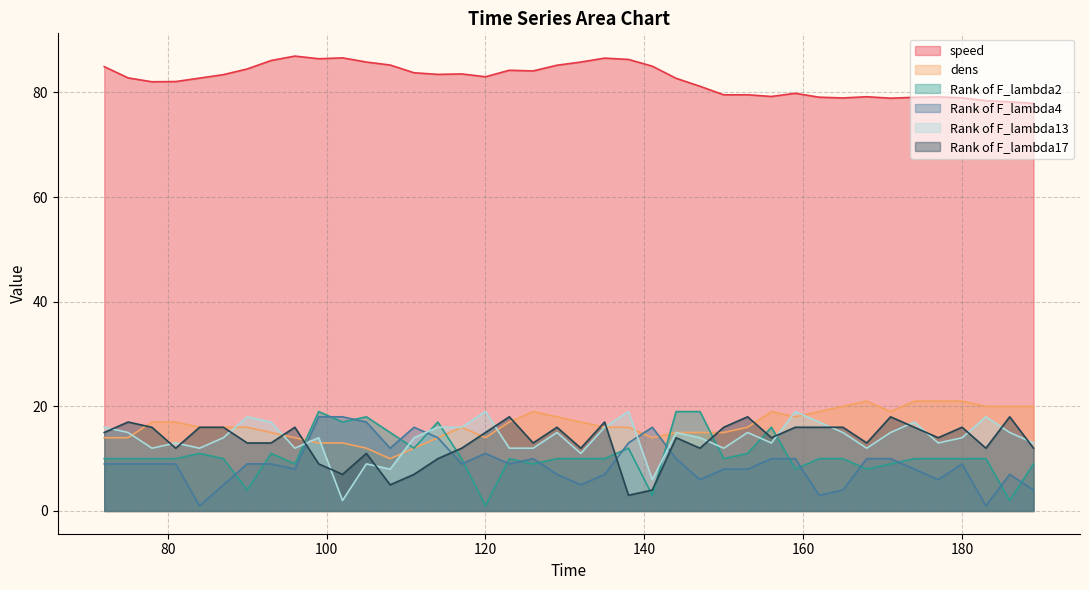

Reading right to left, extract all data points from this chart.

speed: 77.9	78.2	78.4	79.0	79.2	79.1	78.9	79.2	79.0	79.1	79.8	79.2	79.5	79.5	81.2	82.7	85.0	86.3	86.6	85.8	85.2	84.1	84.2	83.0	83.5	83.5	83.8	85.2	85.8	86.6	86.4	87.0	86.1	84.5	83.4	82.7	82.1	82.0	82.8	84.9
dens: 20.0	20.0	20.0	21.0	21.0	21.0	19.0	21.0	20.0	19.0	18.0	19.0	16.0	15.0	15.0	15.0	14.0	16.0	16.0	17.0	18.0	19.0	17.0	14.0	16.0	14.0	12.0	10.0	12.0	13.0	13.0	14.0	15.0	16.0	16.0	16.0	17.0	17.0	14.0	14.0
Rank of F_lambda2: 9.0	2.0	10.0	10.0	10.0	10.0	9.0	8.0	10.0	10.0	8.0	16.0	11.0	10.0	19.0	19.0	3.0	12.0	10.0	10.0	10.0	9.0	10.0	1.0	10.0	17.0	12.0	15.0	18.0	17.0	19.0	9.0	11.0	4.0	10.0	11.0	10.0	10.0	10.0	10.0
Rank of F_lambda4: 4.0	7.0	1.0	9.0	6.0	8.0	10.0	10.0	4.0	3.0	10.0	10.0	8.0	8.0	6.0	10.0	16.0	13.0	7.0	5.0	7.0	10.0	9.0	11.0	9.0	14.0	16.0	12.0	17.0	18.0	18.0	8.0	9.0	9.0	5.0	1.0	9.0	9.0	9.0	9.0
Rank of F_lambda13: 13.0	15.0	18.0	14.0	13.0	17.0	15.0	12.0	15.0	17.0	19.0	13.0	15.0	12.0	14.0	15.0	6.0	19.0	16.0	11.0	15.0	12.0	12.0	19.0	16.0	16.0	14.0	8.0	9.0	2.0	14.0	12.0	17.0	18.0	14.0	12.0	13.0	12.0	15.0	16.0
Rank of F_lambda17: 12.0	18.0	12.0	16.0	14.0	16.0	18.0	13.0	16.0	16.0	16.0	14.0	18.0	16.0	12.0	14.0	4.0	3.0	17.0	12.0	16.0	13.0	18.0	15.0	12.0	10.0	7.0	5.0	11.0	7.0	9.0	16.0	13.0	13.0	16.0	16.0	12.0	16.0	17.0	15.0